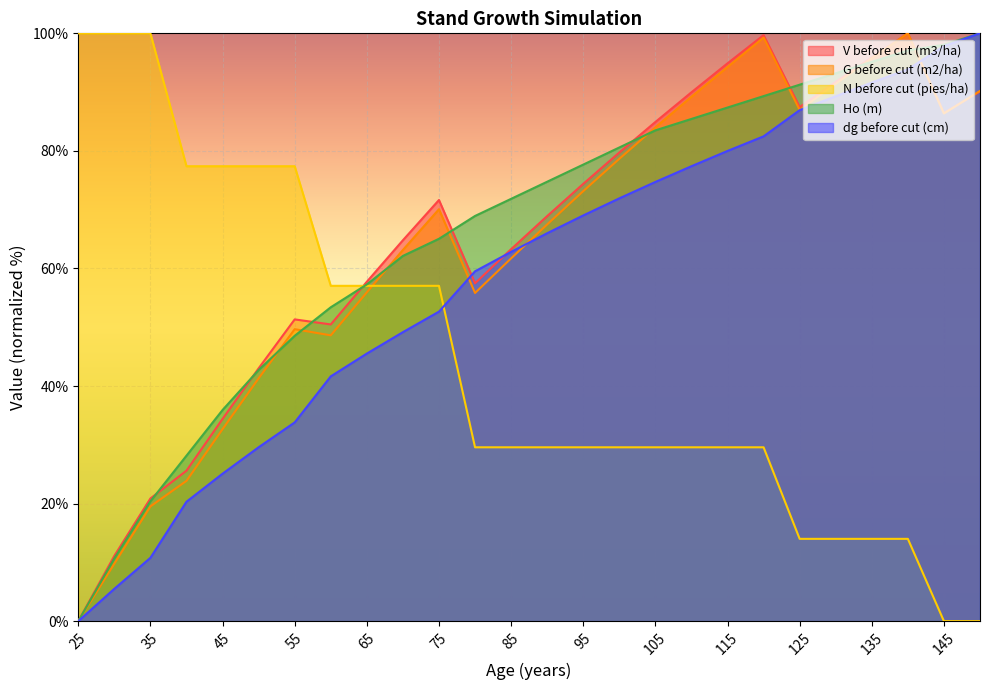

What is the value of the Ho (m) point at the 4th from the left?

28.2